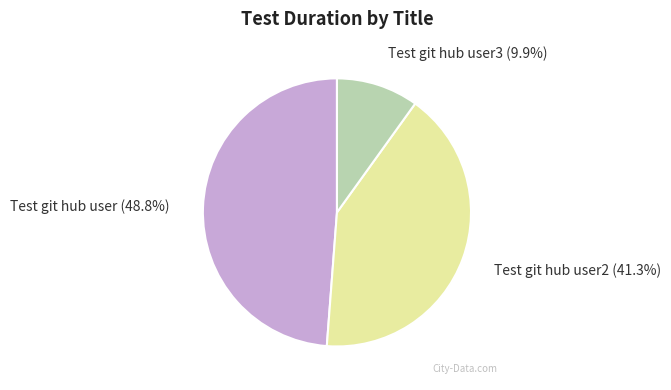

Count the number of slices in the pie.

3